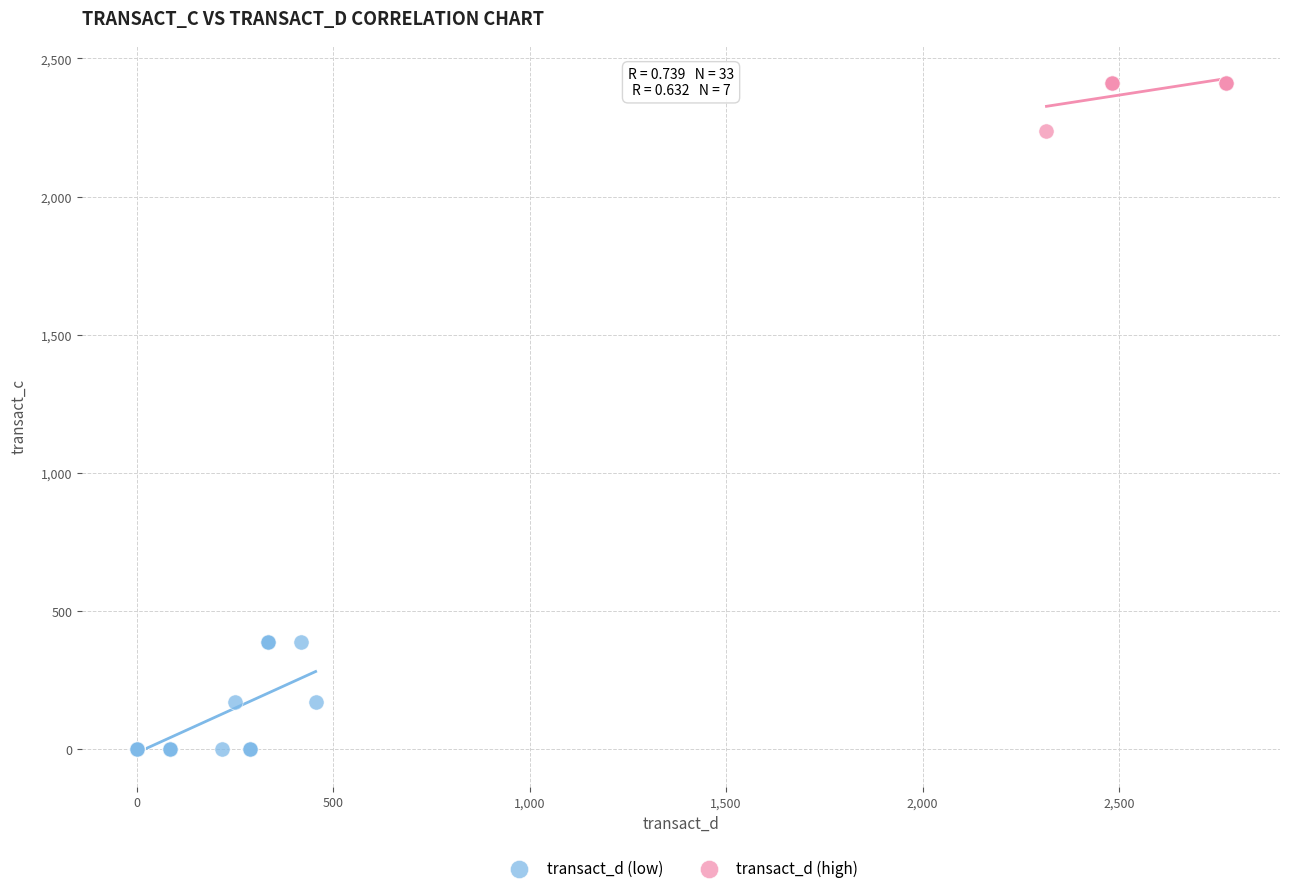

Which series reaches the minimum Y coordinate?

transact_d (low)